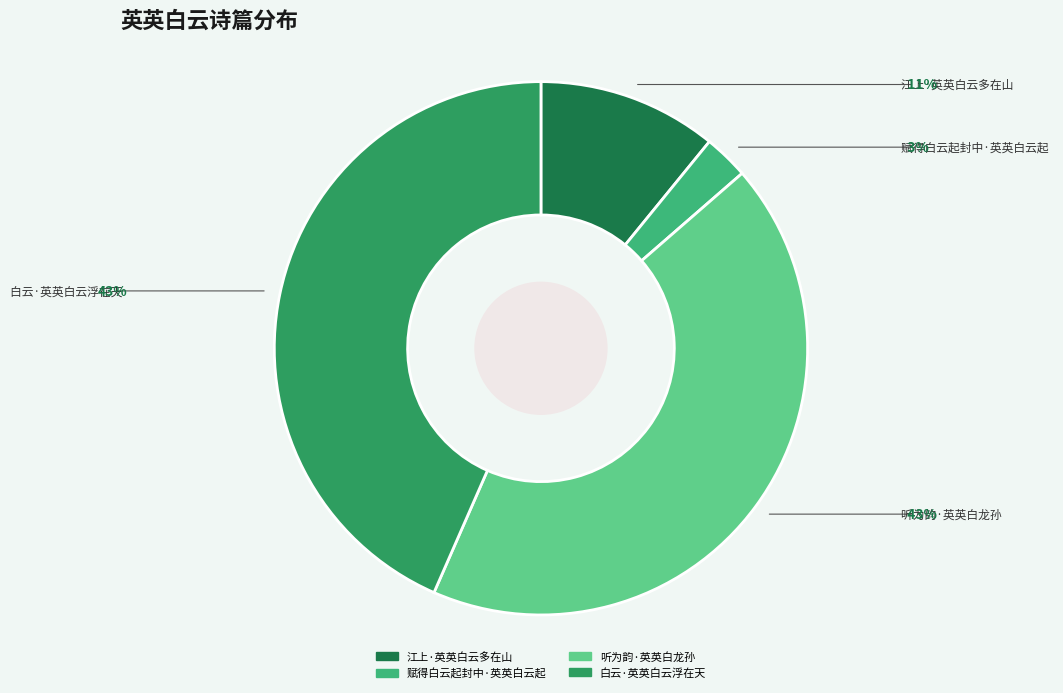

True or false: 江上·英英白云多在山 accounts for 1% of the total.

False